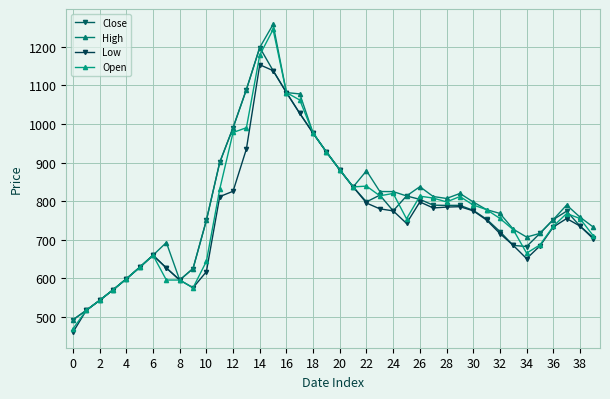

Count the number of categories in the chart.

40